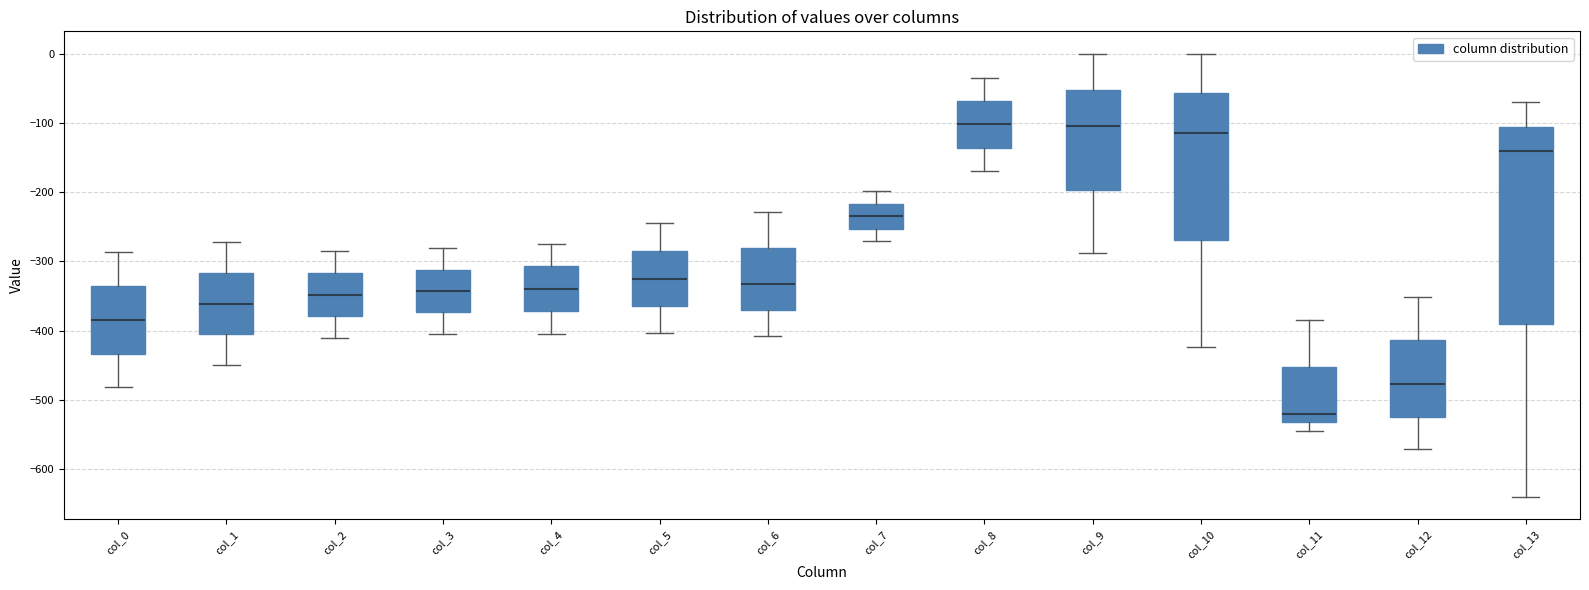

Reading left to right, transcribe this box plot: for each box, give where its median line is, the range the box spans, and where its two whiskers end, as read against the y-axis. The values are not printed on the chart, so give them approximately, as read against the axis.

col_0: median -380, box -430 to -340, whiskers -480 to -290
col_1: median -360, box -410 to -320, whiskers -450 to -270
col_2: median -350, box -380 to -320, whiskers -410 to -290
col_3: median -340, box -370 to -310, whiskers -400 to -280
col_4: median -340, box -370 to -310, whiskers -400 to -270
col_5: median -330, box -360 to -290, whiskers -400 to -250
col_6: median -330, box -370 to -280, whiskers -410 to -230
col_7: median -230, box -250 to -220, whiskers -270 to -200
col_8: median -100, box -140 to -70, whiskers -170 to -40
col_9: median -100, box -200 to -50, whiskers -290 to 0
col_10: median -110, box -270 to -60, whiskers -420 to 0
col_11: median -520, box -530 to -450, whiskers -540 to -380
col_12: median -480, box -520 to -410, whiskers -570 to -350
col_13: median -140, box -390 to -110, whiskers -640 to -70